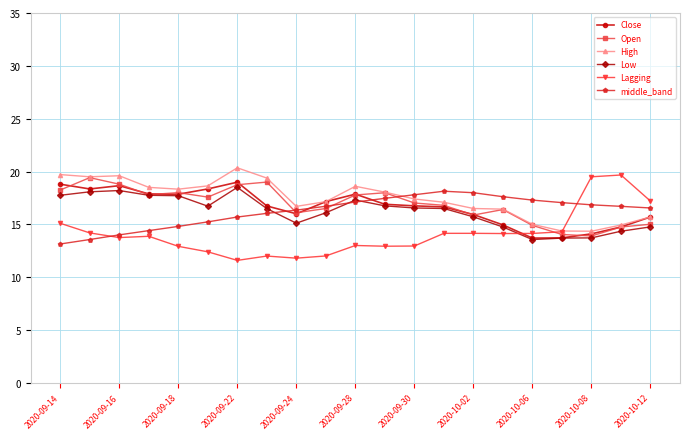

What is the value of the middle_band point at the 16th from the left?

17.6